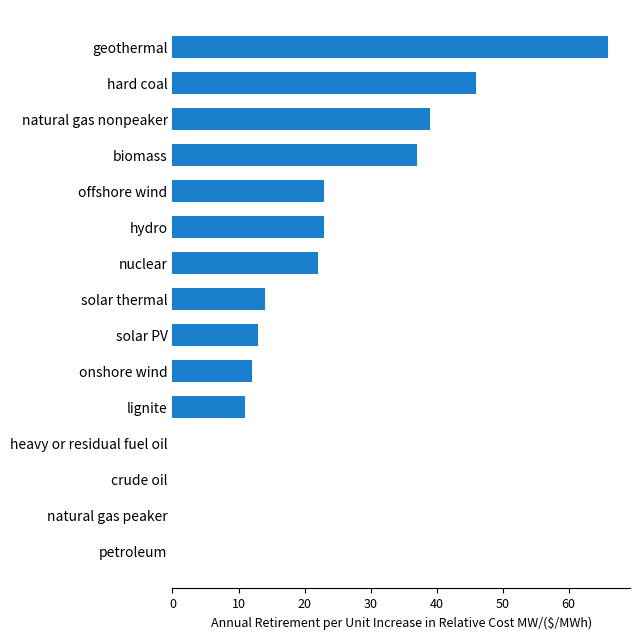

Reading bottom to top, what are all the values shown in this chart?

petroleum=0	natural gas peaker=0	crude oil=0	heavy or residual fuel oil=0	lignite=11	onshore wind=12	solar PV=13	solar thermal=14	nuclear=22	hydro=23	offshore wind=23	biomass=37	natural gas nonpeaker=39	hard coal=46	geothermal=66